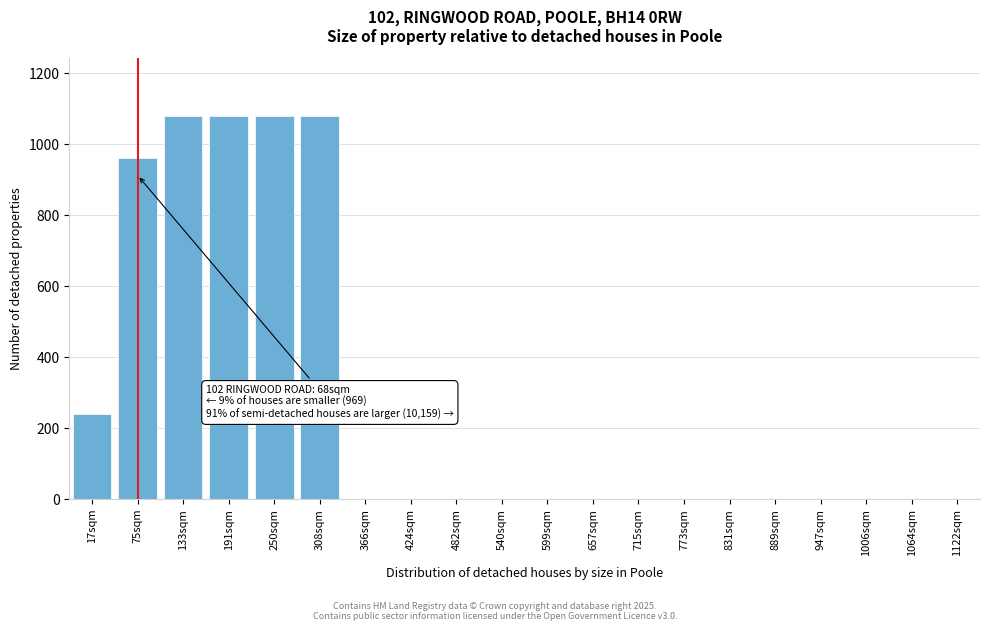

Reading right to left, extract all data points from this chart.

1122sqm=0	1064sqm=0	1006sqm=0	947sqm=0	889sqm=0	831sqm=0	773sqm=0	715sqm=0	657sqm=0	599sqm=0	540sqm=0	482sqm=0	424sqm=0	366sqm=0	308sqm=1080	250sqm=1080	191sqm=1080	133sqm=1080	75sqm=960	17sqm=240